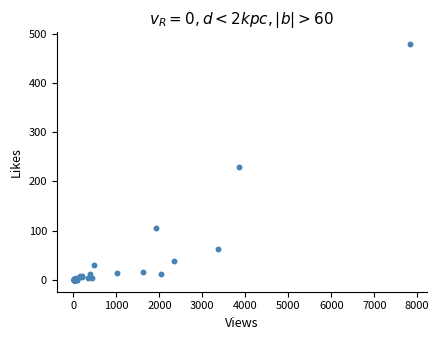

What Y value in the scatter plot is closest to 239?

230